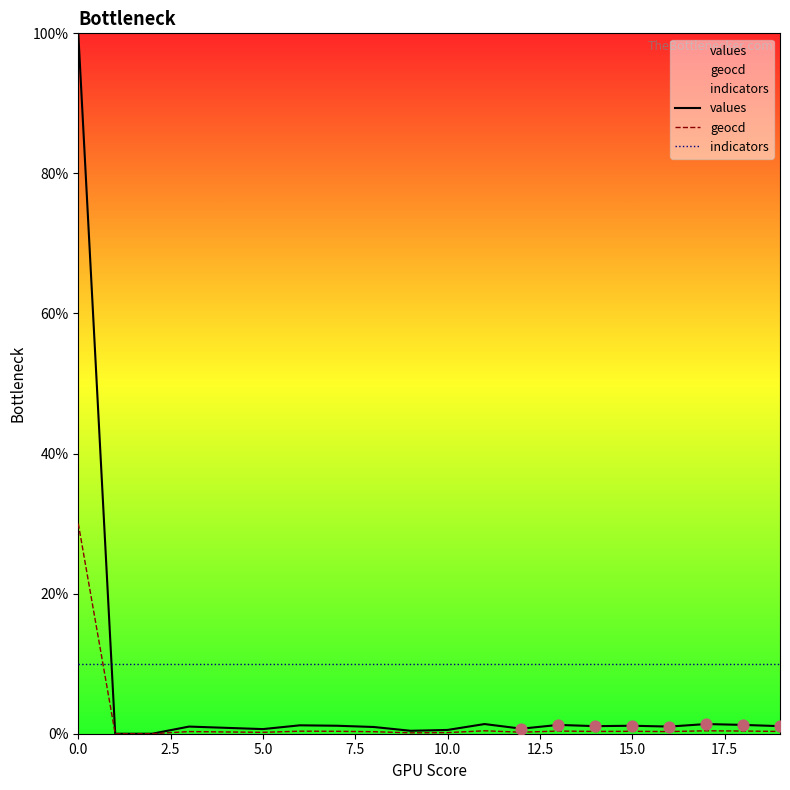

Which series has the largest Y range (max minus min)?

values